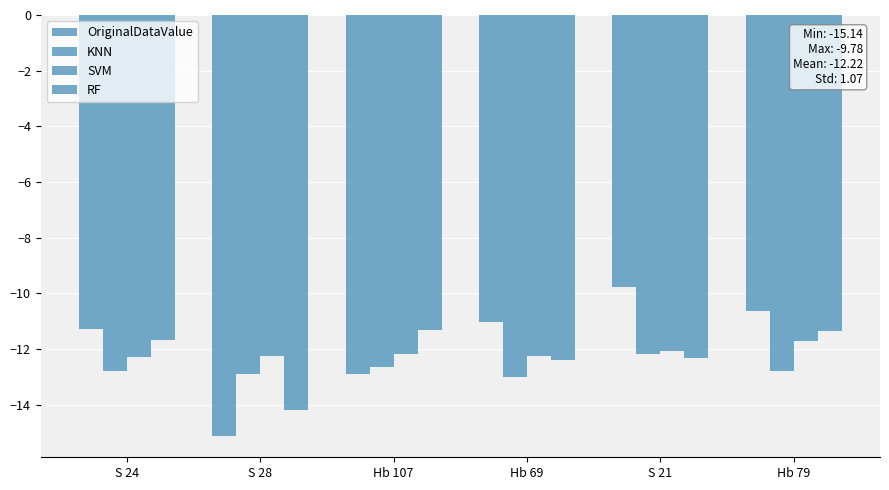

Where is RF nearest to the value -12?

S 24